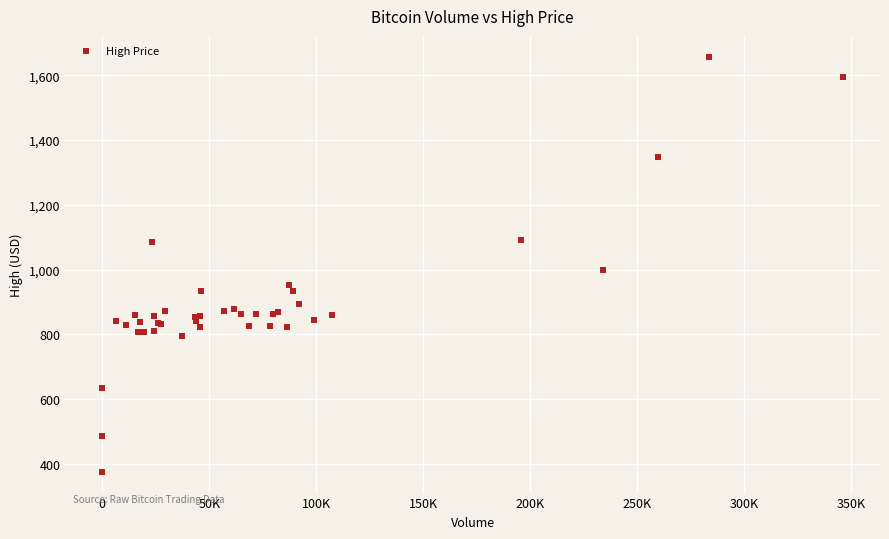

What Y value in the scatter plot is closest to 1016?

1000